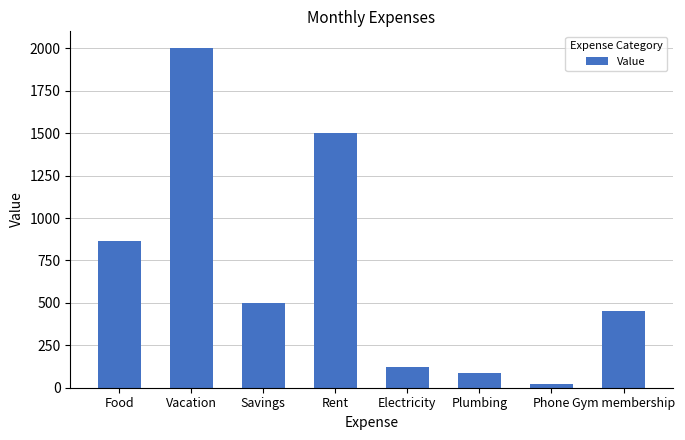

Rank the categories by value from lowest to highest.

Phone, Plumbing, Electricity, Gym membership, Savings, Food, Rent, Vacation